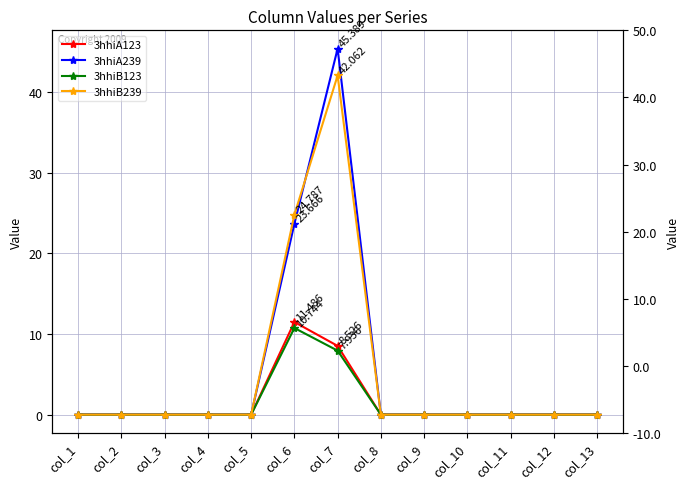

Where is the first local maximum for 3hhiB239?

col_7